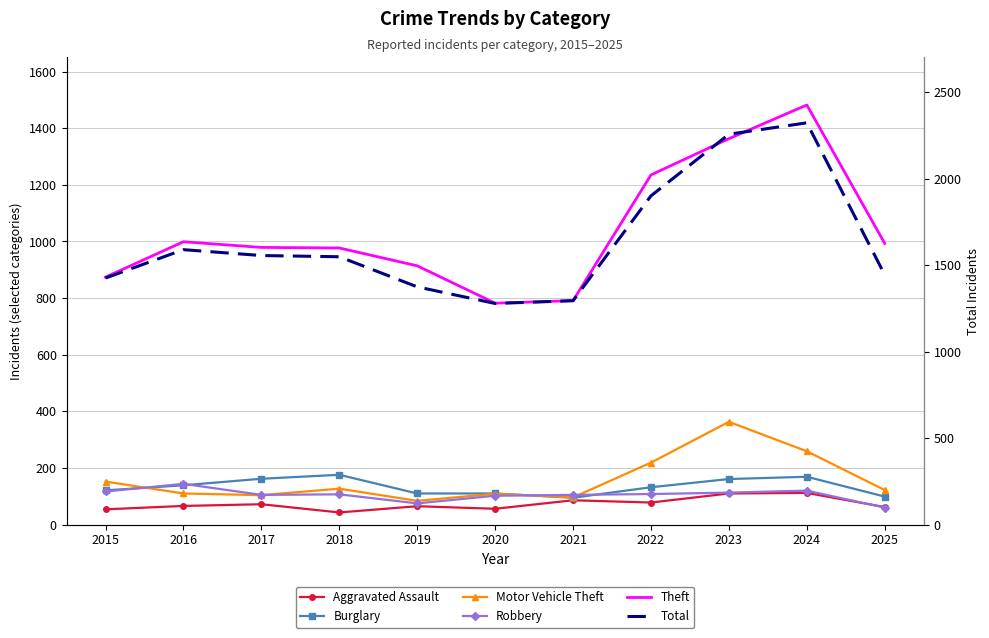

How many data points in Total are above 1548?

5